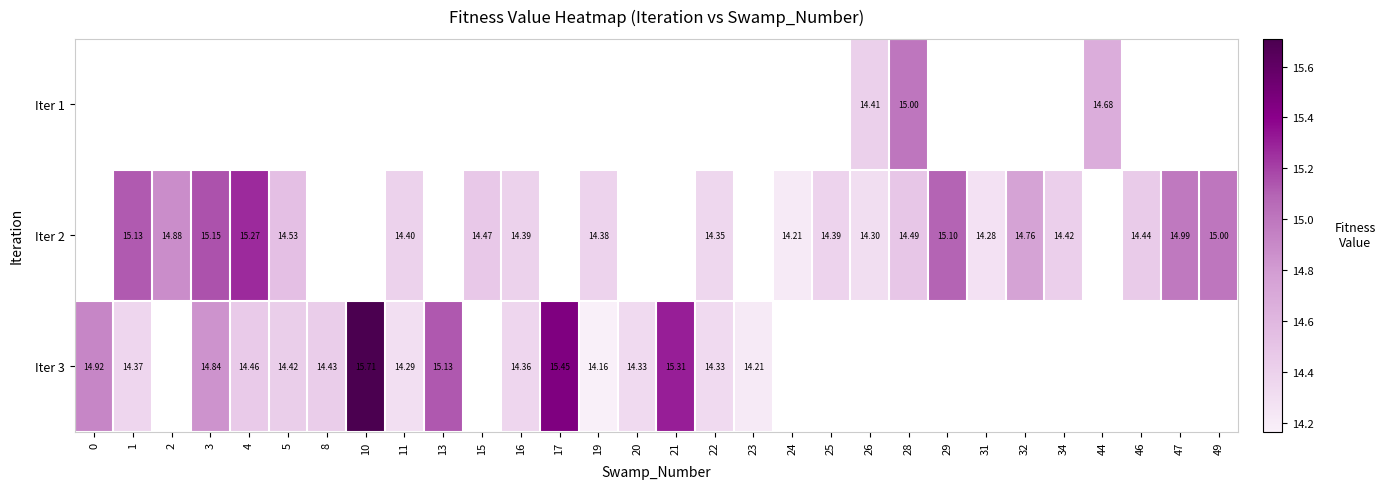

Is the value of row_2 at 29 greater than the value of row_0 at 4?

No